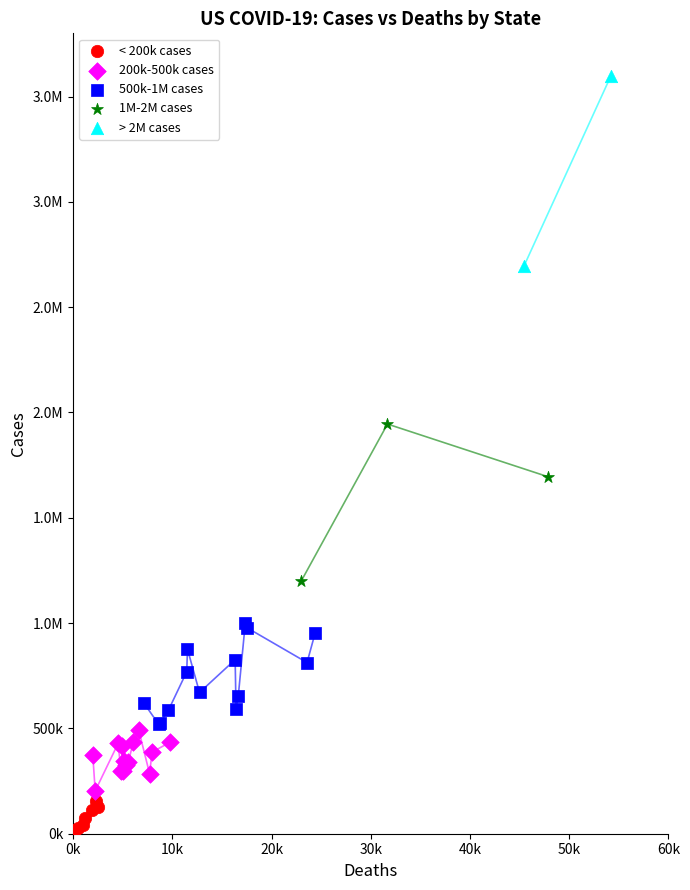

What are all the series names shown in the legend?

< 200k cases, 200k-500k cases, 500k-1M cases, 1M-2M cases, > 2M cases